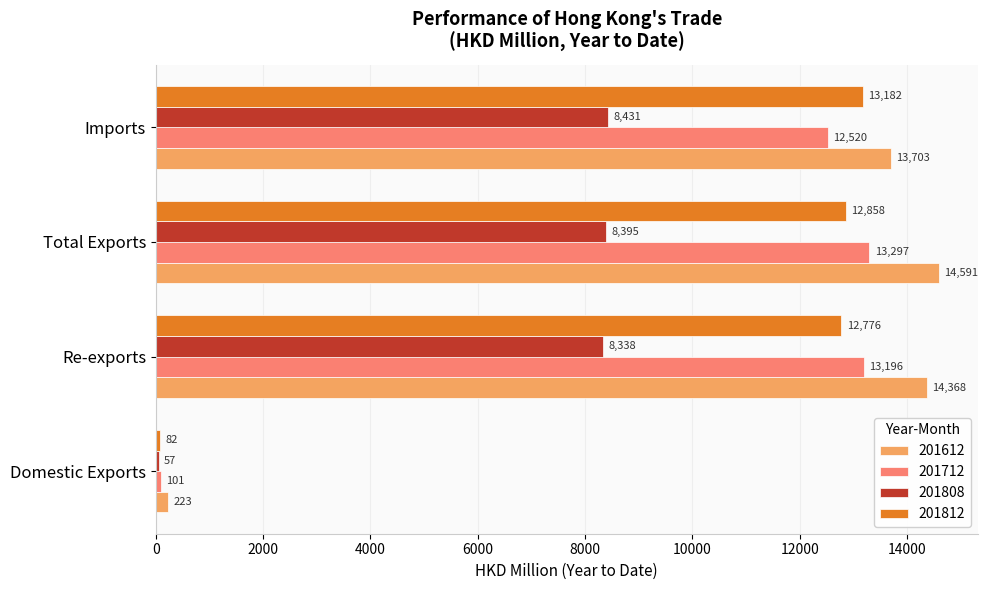

At which category is the sum across all series the highest?

Total Exports